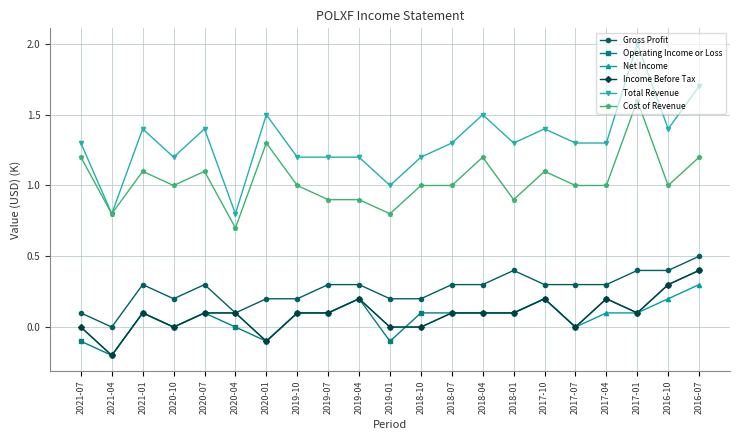

What is the sum of all Cost of Revenue values?

21.8